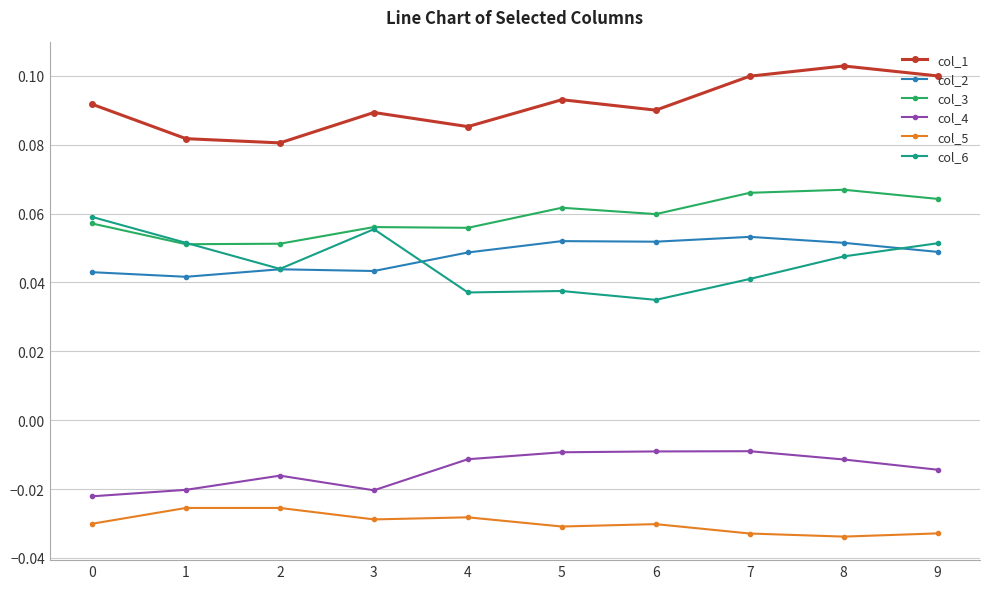

At which label is col_6 closest to 0?

6